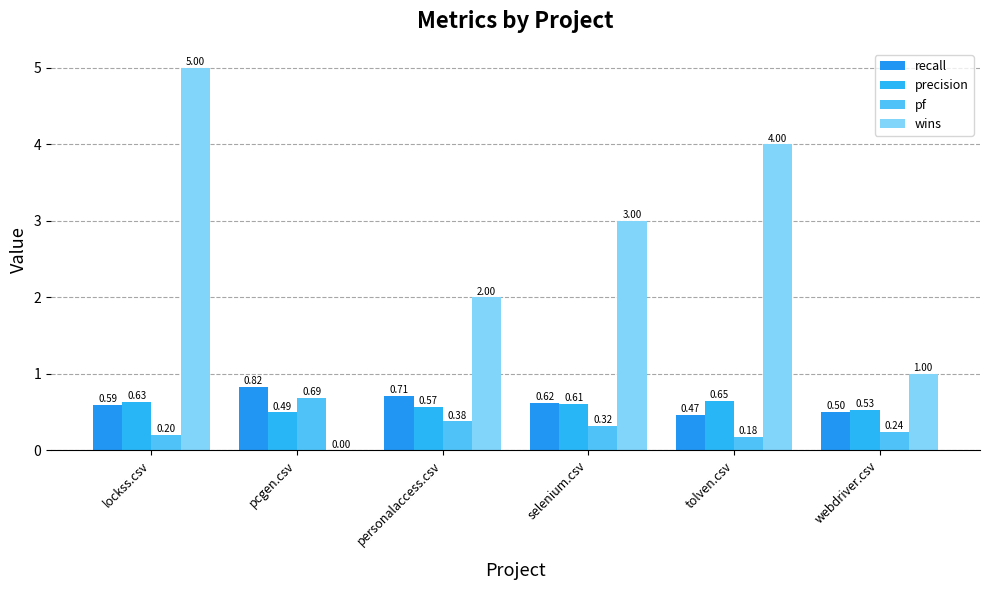

Count the wins values in the range 1 to 4.

4